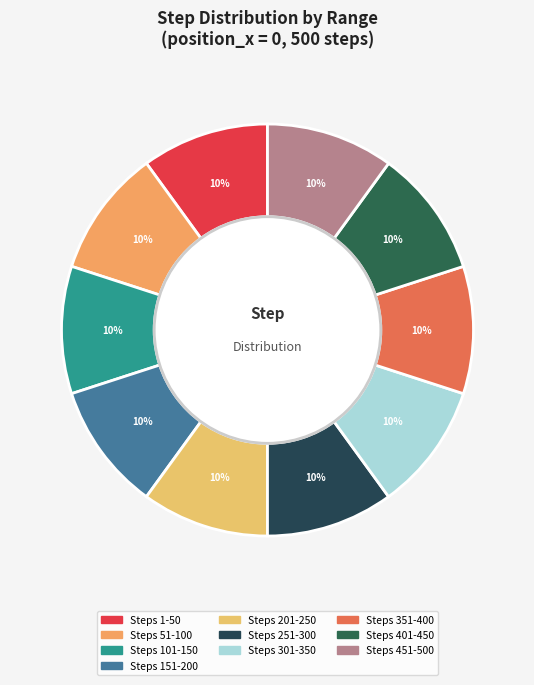

Count the number of slices in the pie.

10